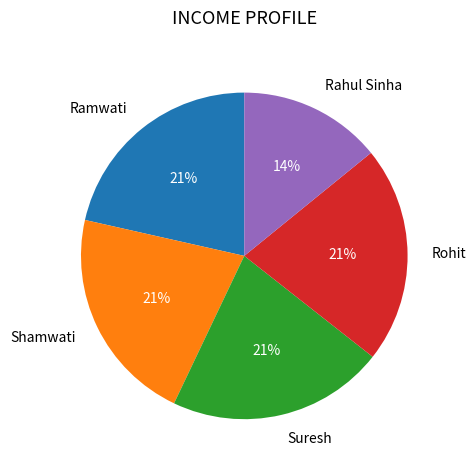

Is the sum of Suresh and Rohit greater than half?

No